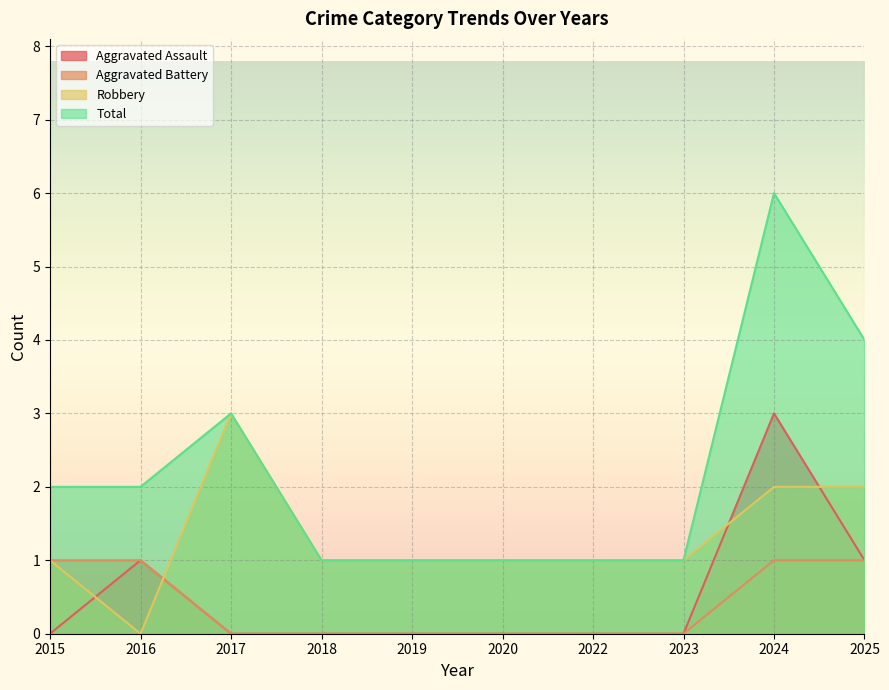

True or false: Aggravated Battery and Robbery cross at least once.

True